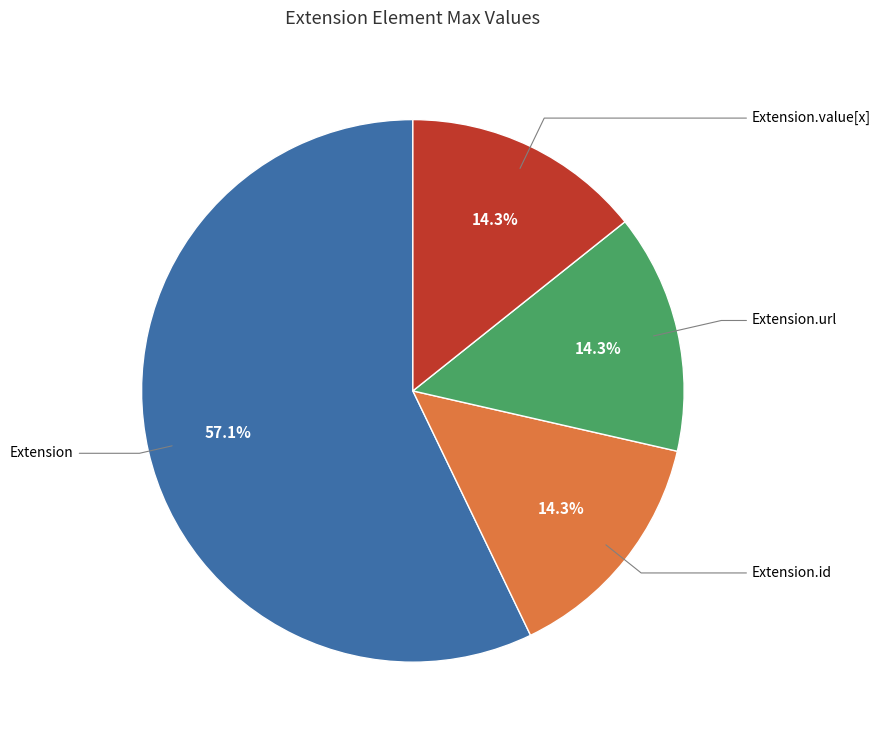

Does any single category account for the majority?

Yes